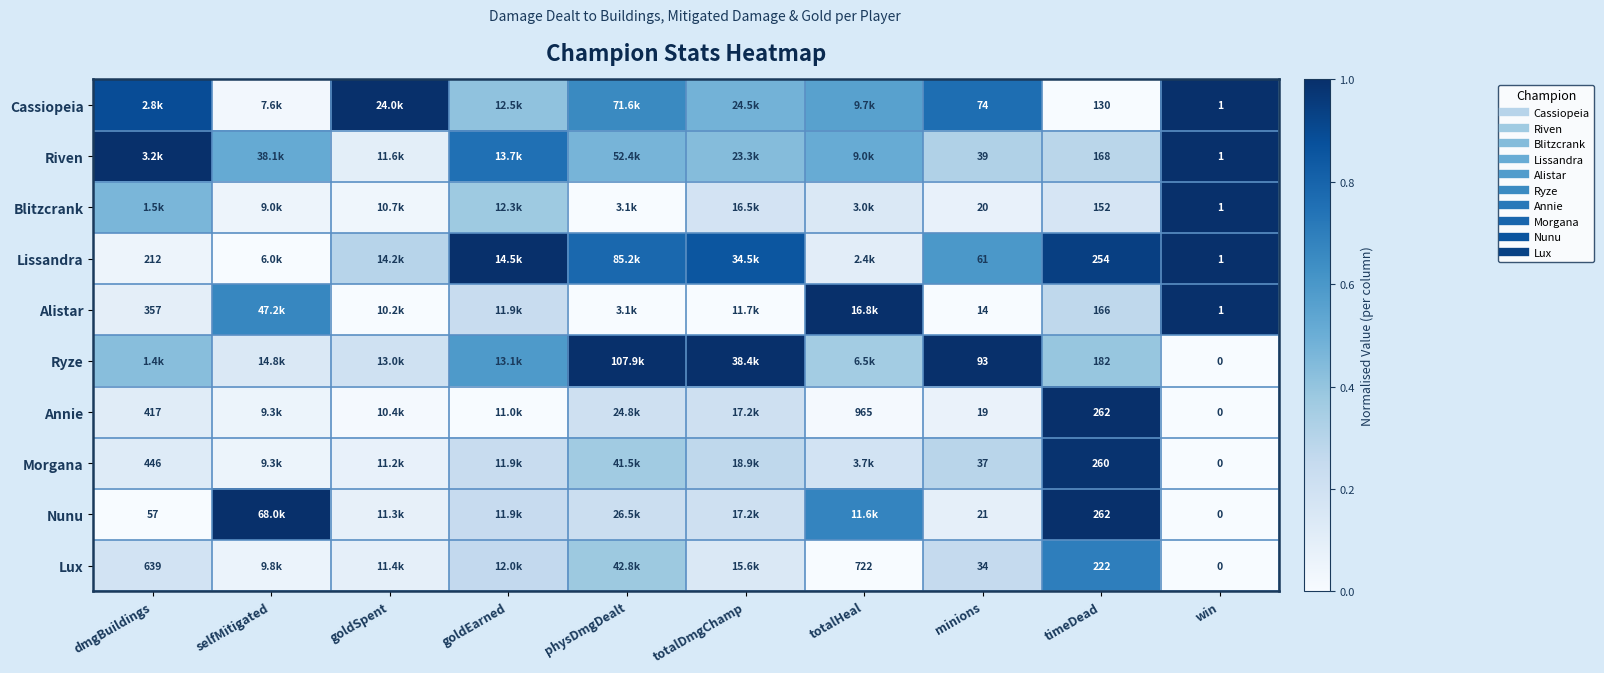

What is the difference between the maximum and second lowest values in the Cassiopeia series?

1.0